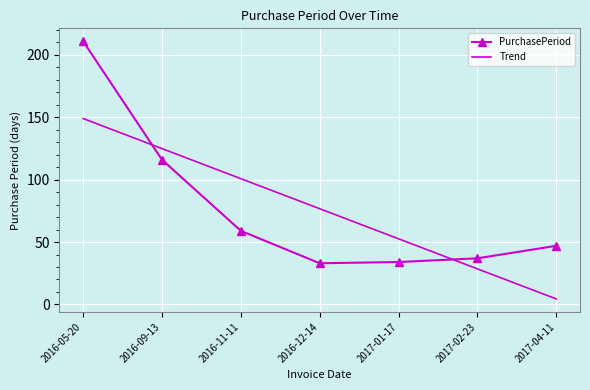

What position from the right is 2016-11-11?

5